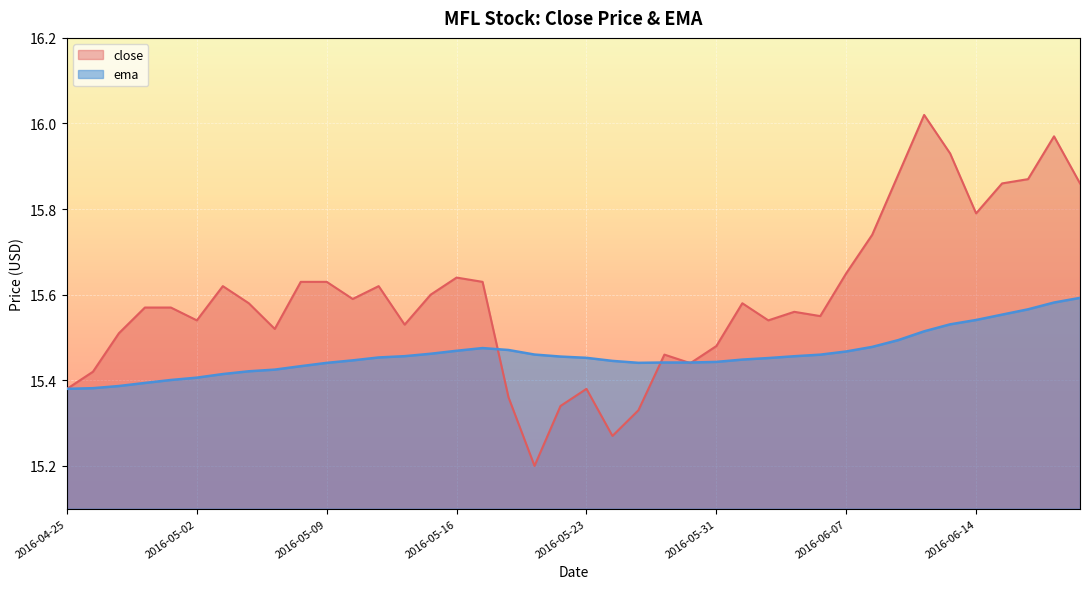

Between 2016-05-17 and 2016-04-28, which is larger?

2016-05-17